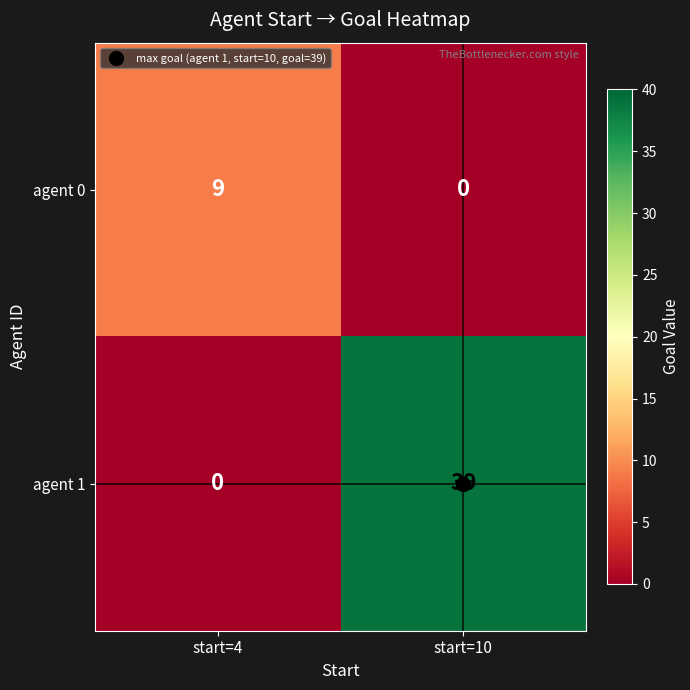

How many distinct data groups are displayed?

2